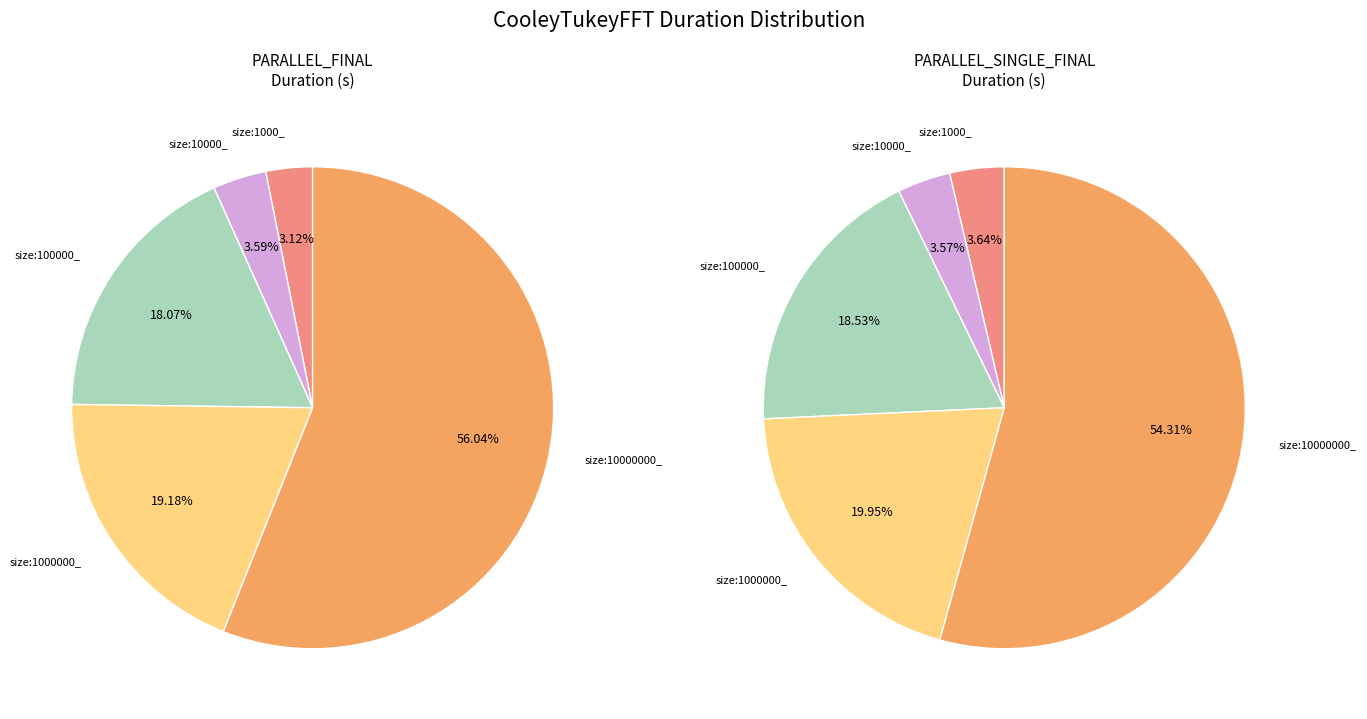

What is the ratio of the value at size:100000_ PARALLEL_FINAL to the value at size:1000000_ PARALLEL_FINAL?

0.9